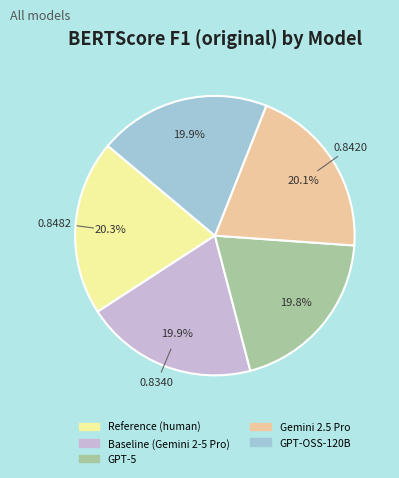

To the nearest percent, what portion does Gemini 2.5 Pro represent?

20%